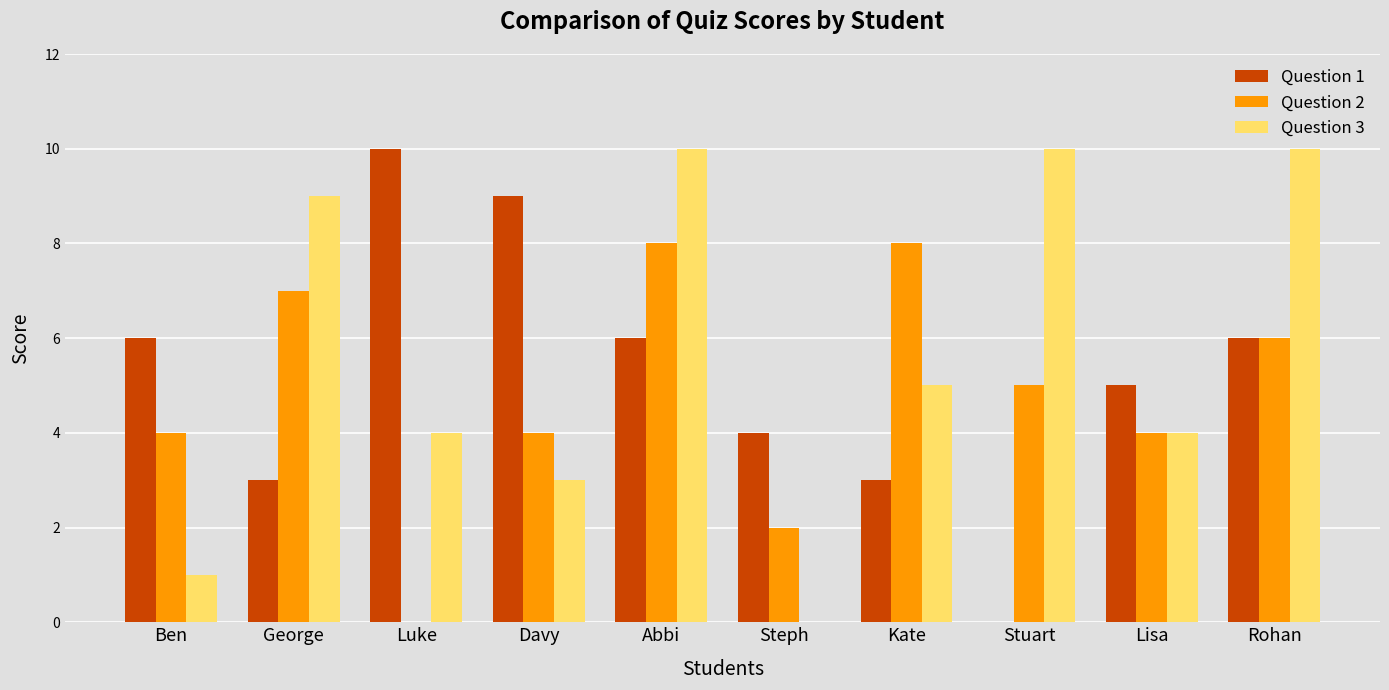

Which series changed the most between Lisa and Rohan?

Question 3